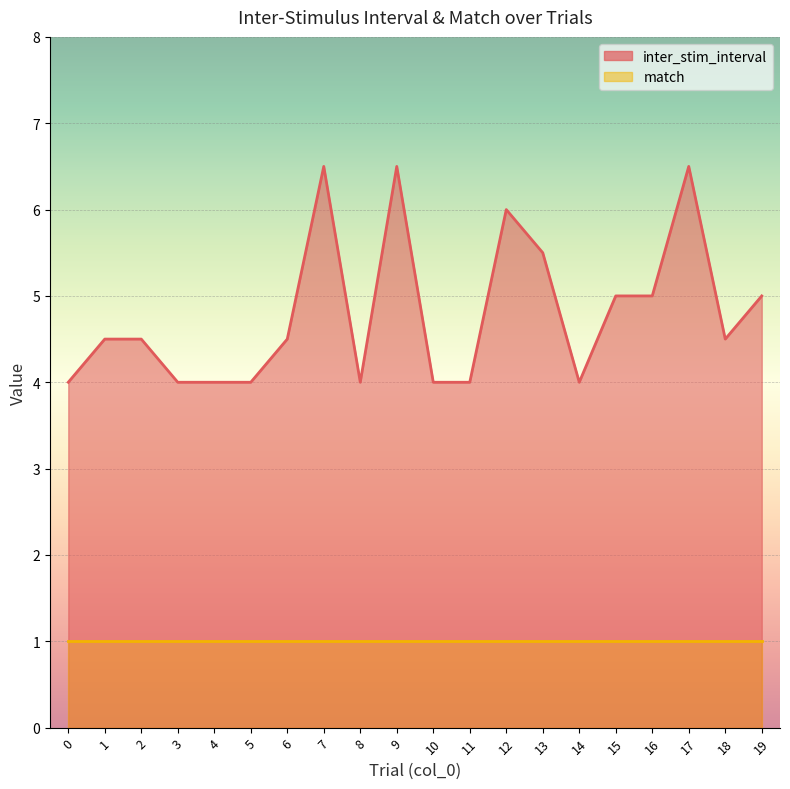

List the labels in order of value, largest first.

7, 9, 17, 12, 13, 15, 16, 19, 1, 2, 6, 18, 0, 3, 4, 5, 8, 10, 11, 14